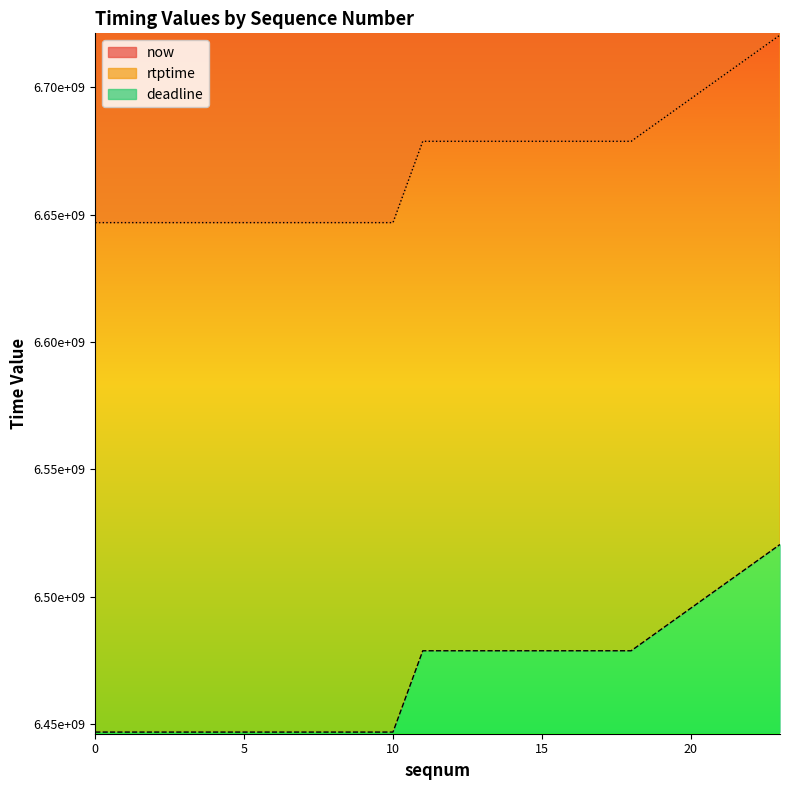

True or false: rtptime and now intersect in this chart.

False